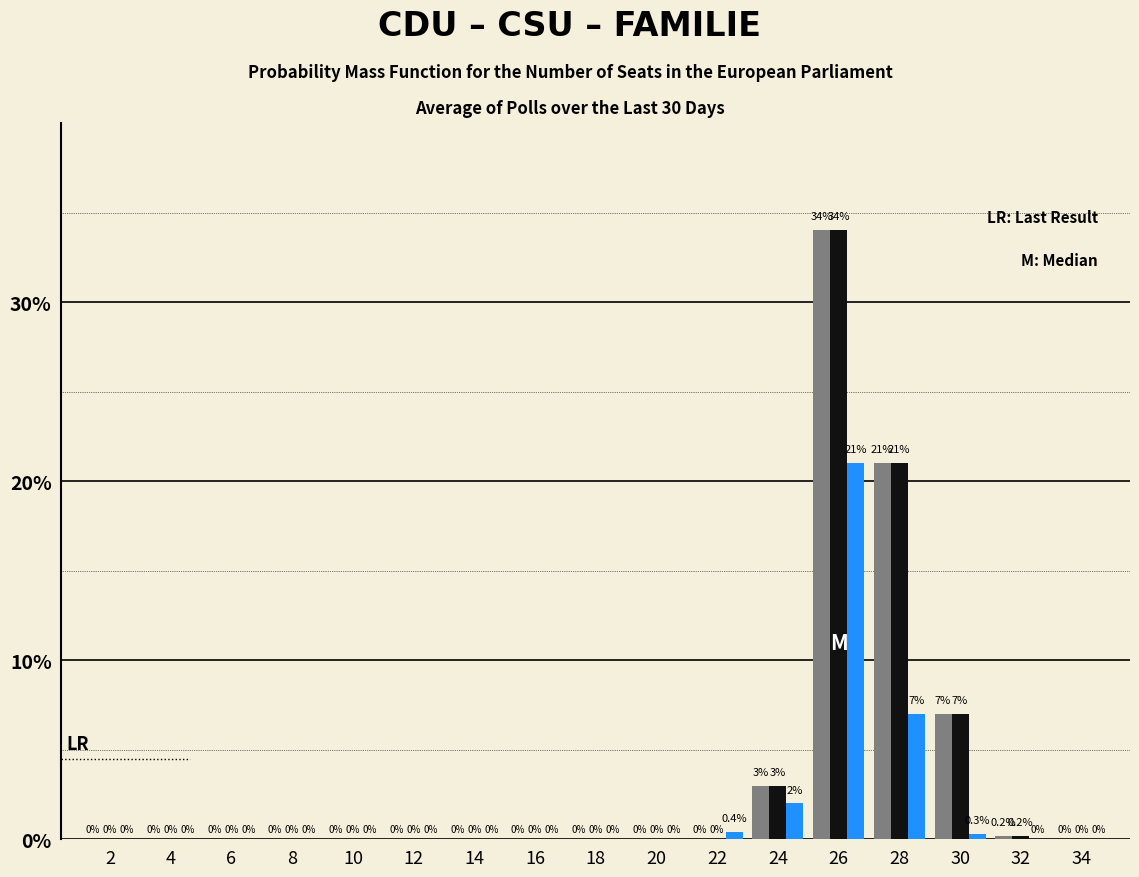

Count the number of categories in the chart.

17